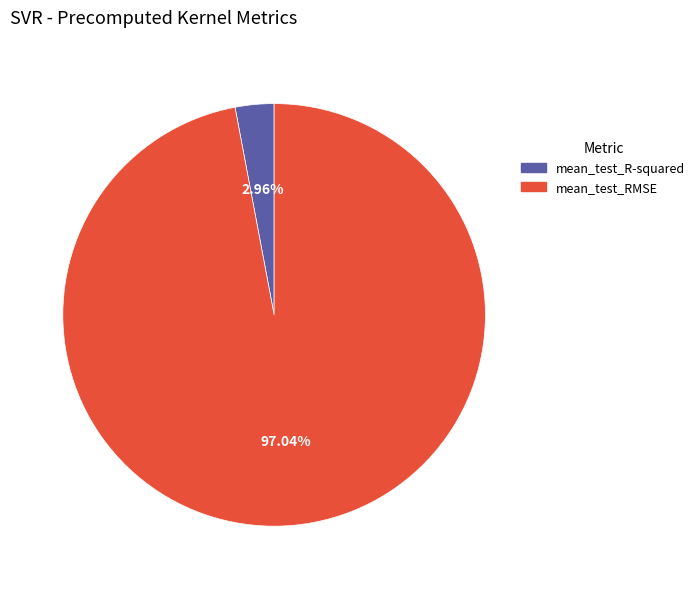

The mean_test_RMSE slice represents 88% of the pie. True or false?

False